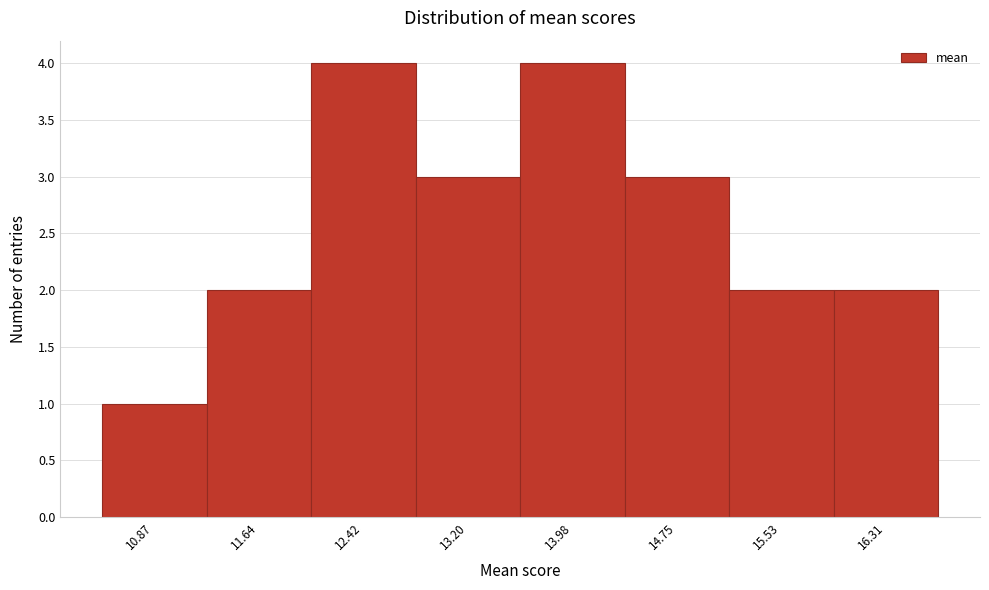

Reading left to right, extract all data points from this chart.

1	2	4	3	4	3	2	2